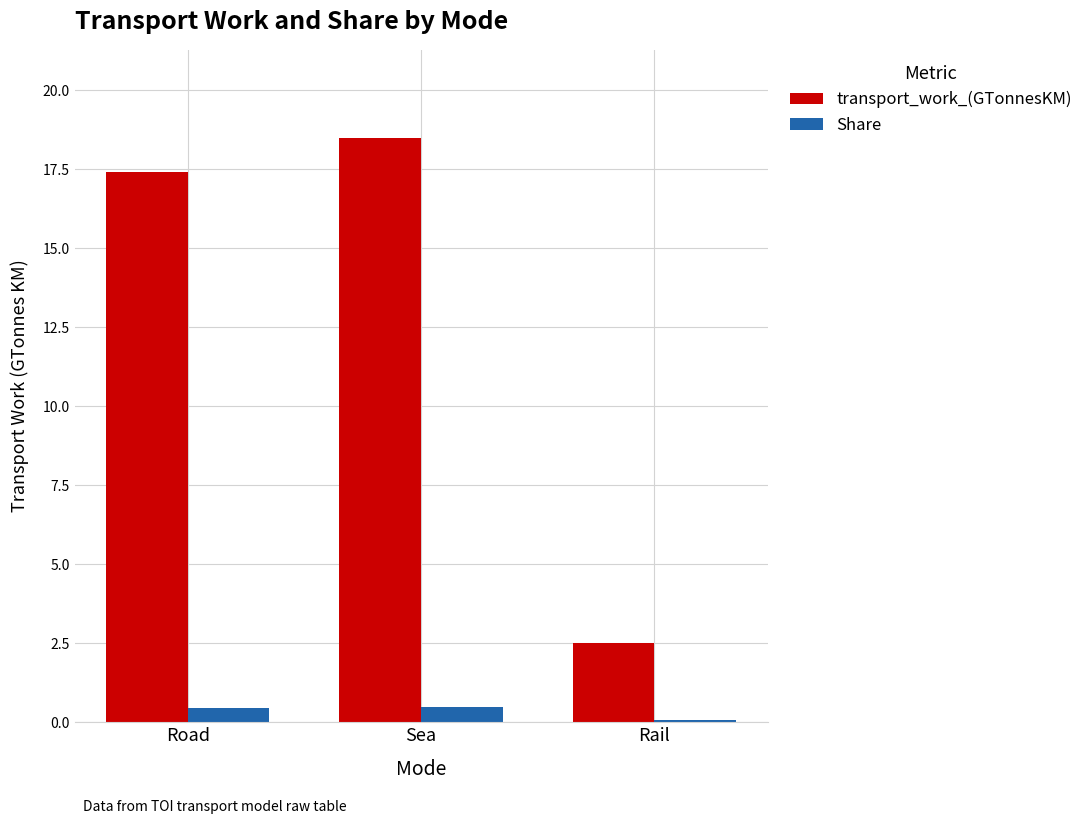

Which label corresponds to the smallest value in the chart?

Rail